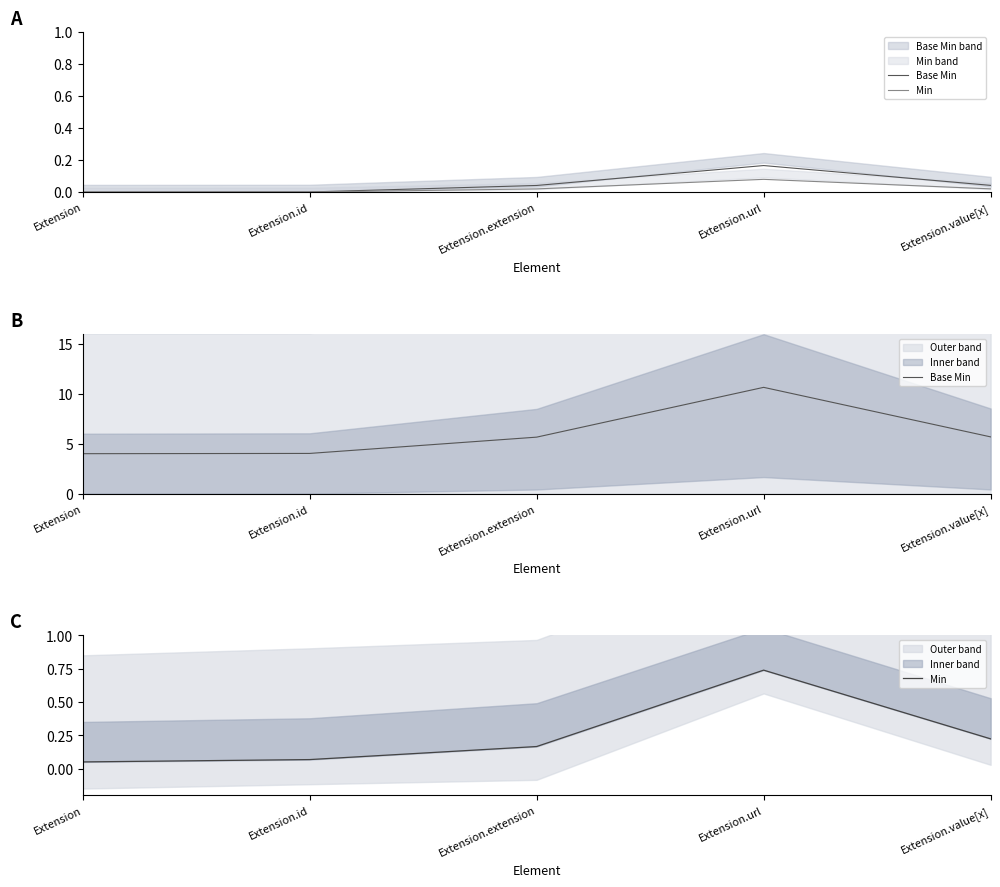

Is it true that Min equals 0.1 at Extension.id?

False